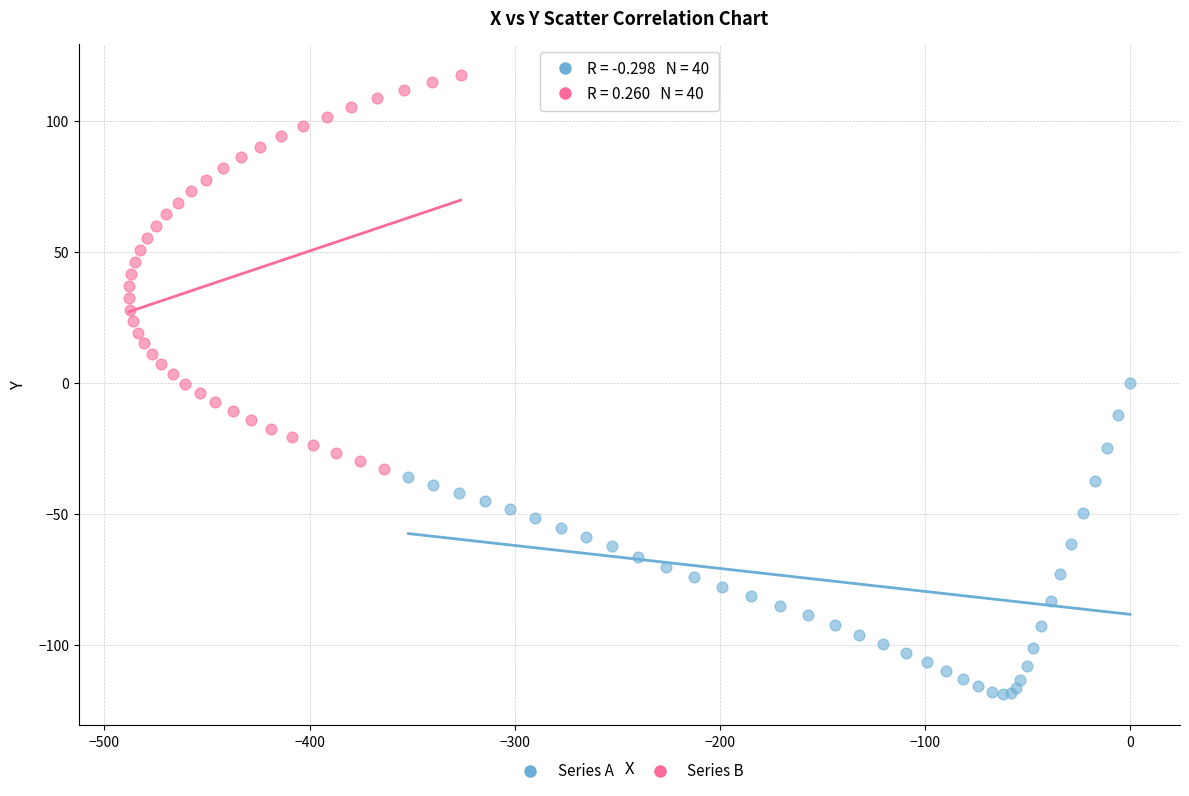

Which series contains the lowest Y value?

Series A